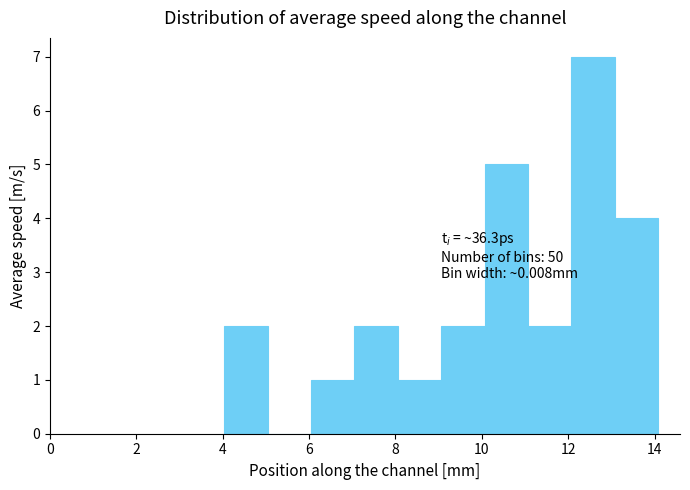

Over which range of the x-axis is the bar tallest?

12 to 13